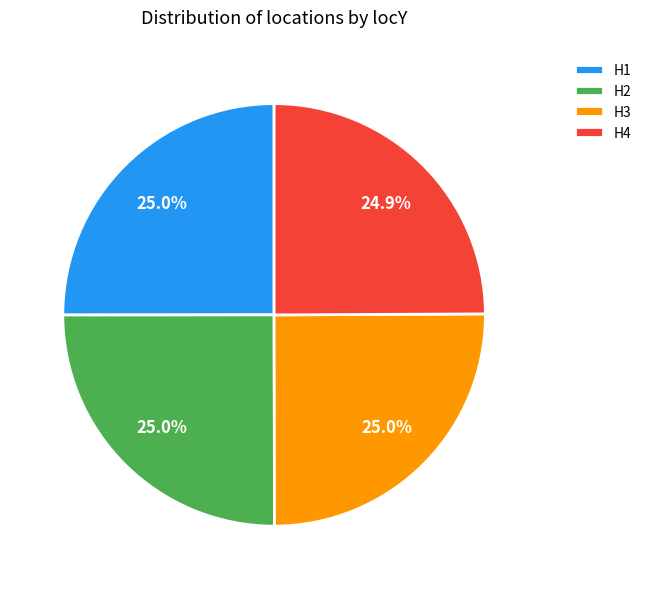

Is it true that H3 is 13% of the pie?

False